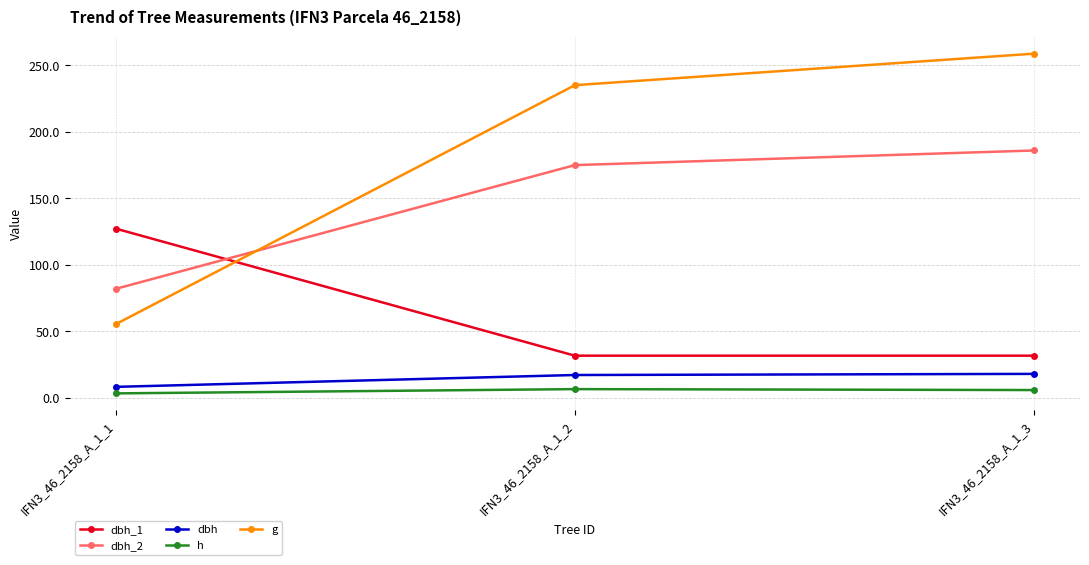

What is the value of the dbh_2 point at the 1st from the left?

82.0